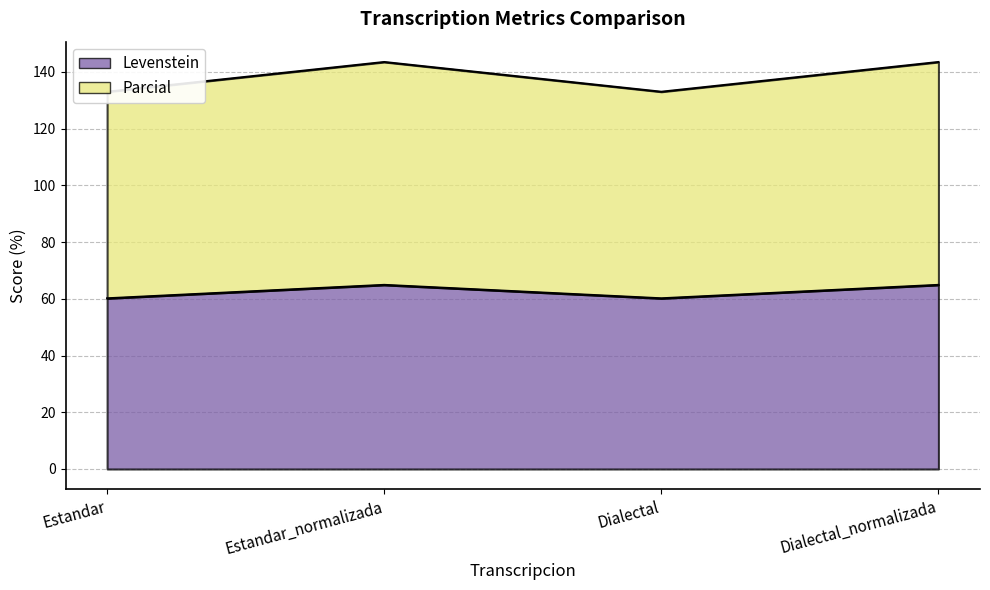

Is the value of Parcial at Dialectal greater than the value of Levenstein at Estandar_normalizada?

Yes